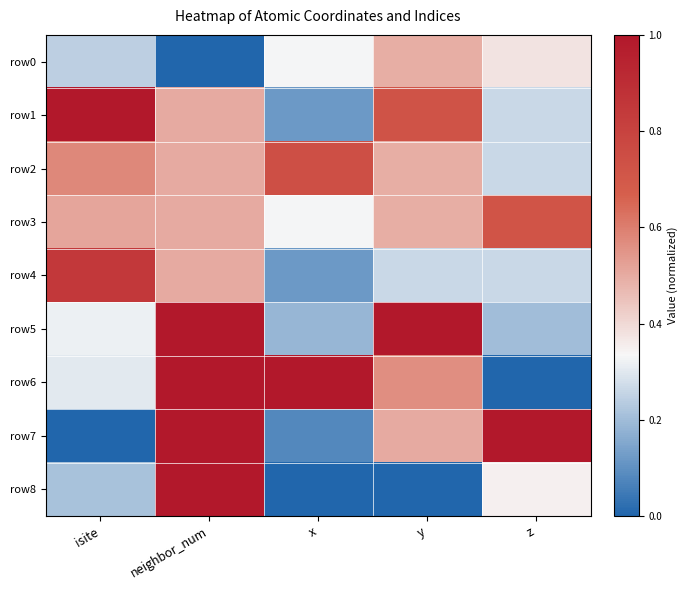

At how many categories does at least one series exceed 0?

5